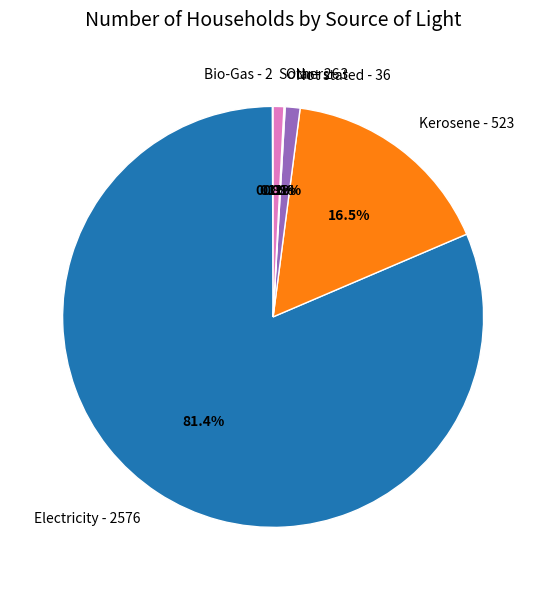

To the nearest percent, what portion does Solar represent?

1%